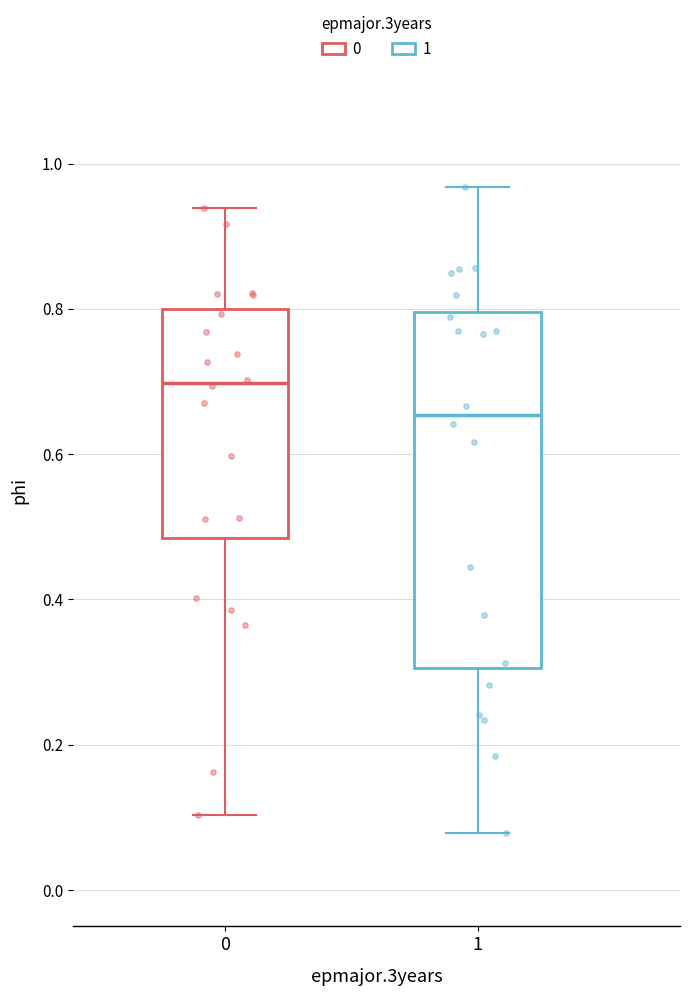

Which box is the tallest, from its lower edge to its upper edge?

1